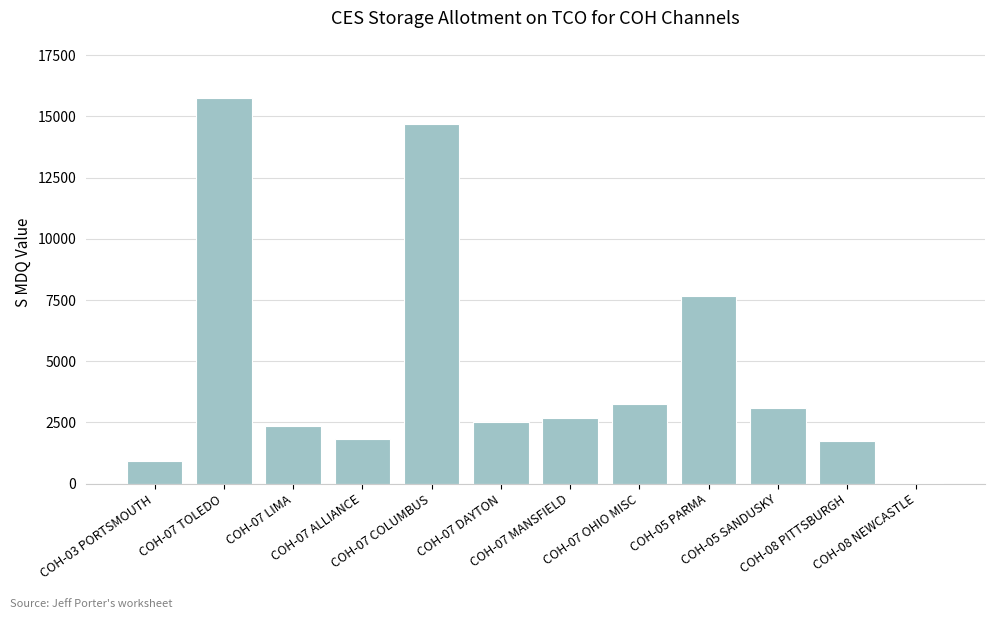

How many series are shown in this chart?

1